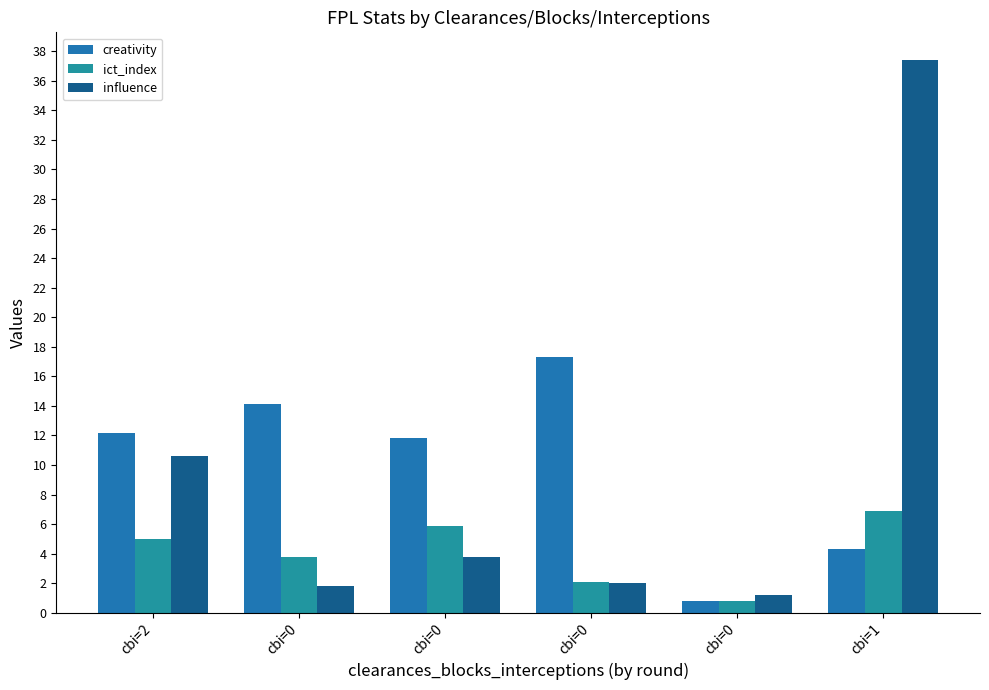

What is the minimum value for creativity?

0.8